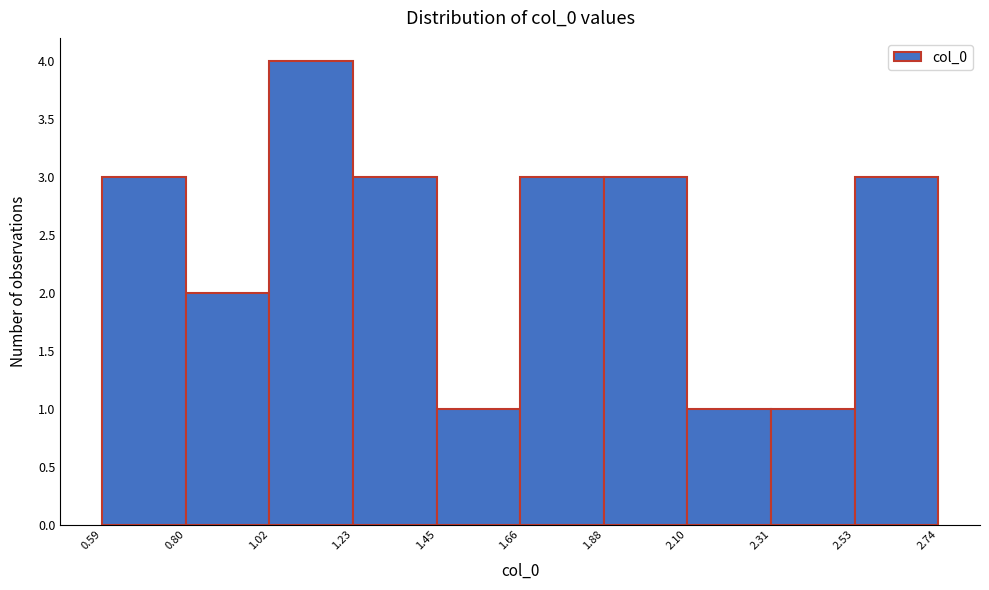

Which range on the x-axis has the tallest bar?

1.02 to 1.23